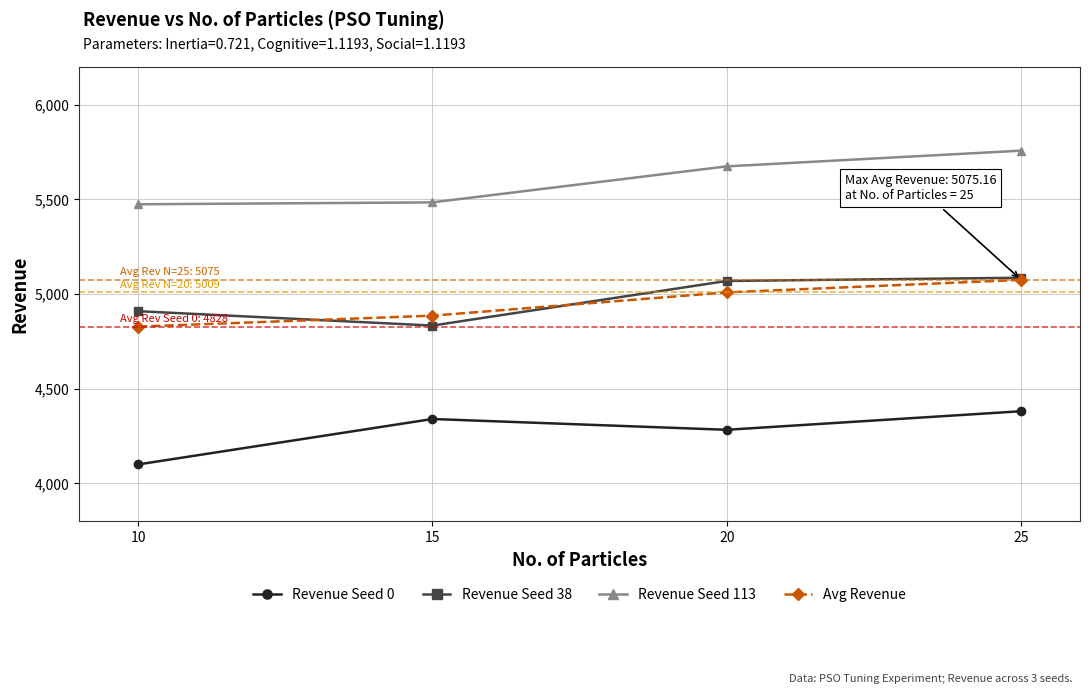

Which series has the largest total across all categories?

Revenue Seed 113